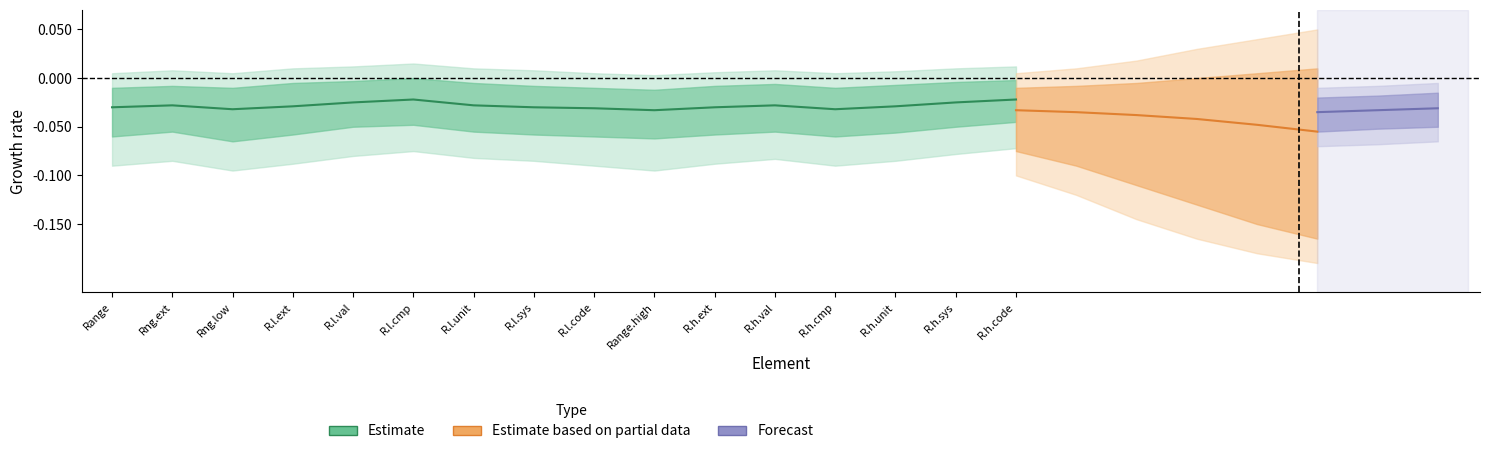

True or false: Estimate based on partial data and Estimate cross at least once.

False